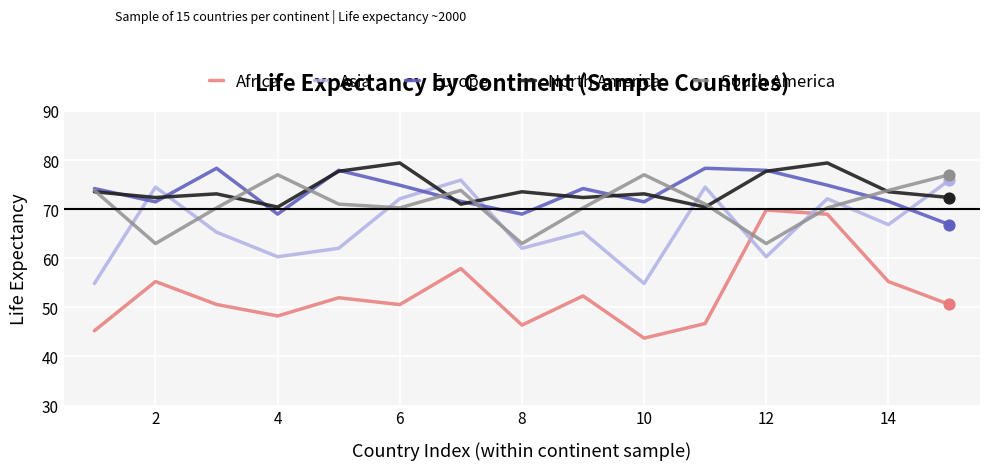

Which series ends up on top after the final intersection of Africa and South America?

South America